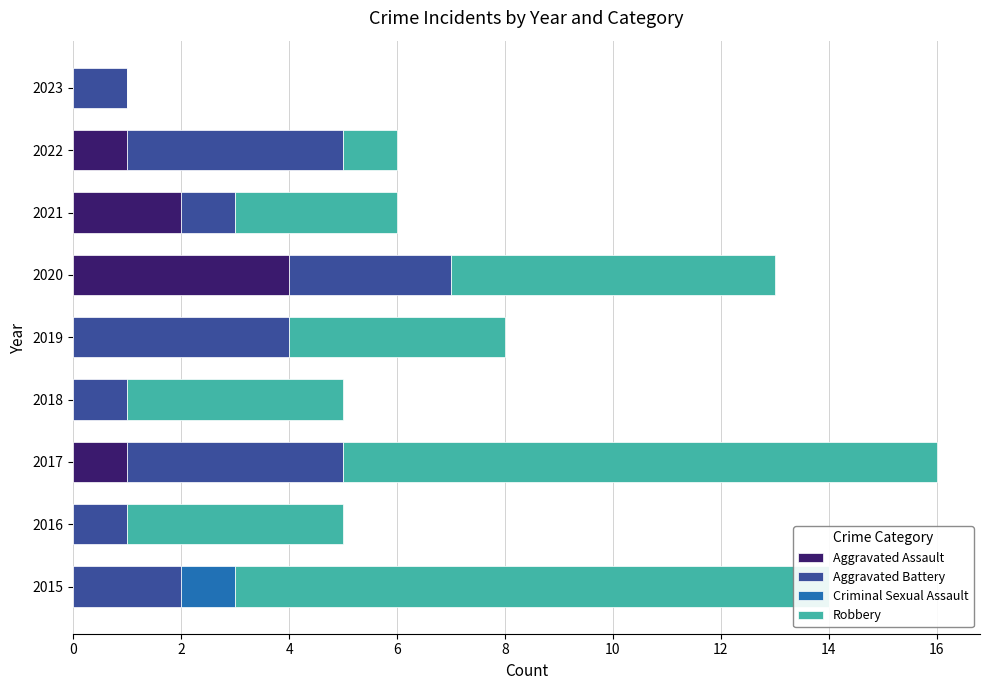

Which series has the largest range (max minus min)?

Robbery